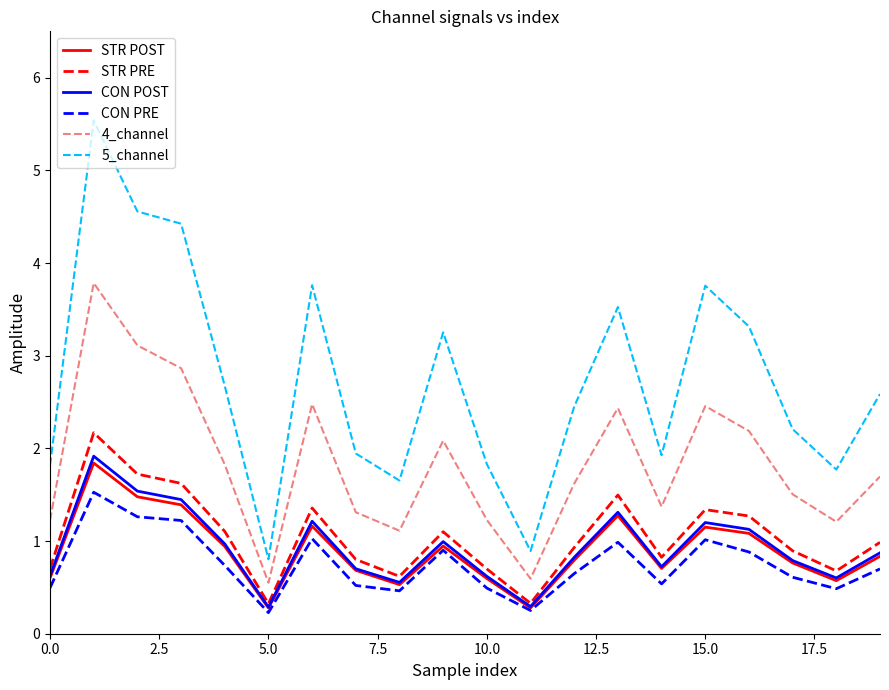

How many lines are shown in the chart?

6